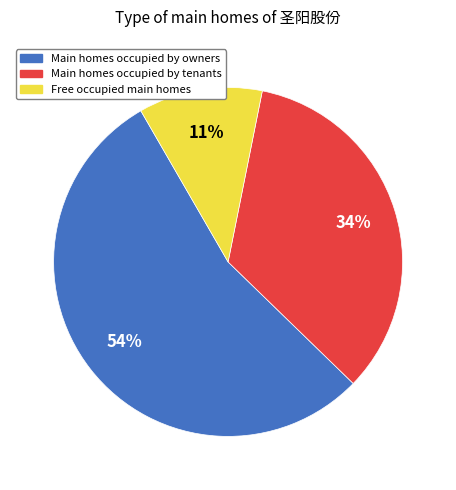

Between Main homes occupied by tenants and Main homes occupied by owners, which is larger?

Main homes occupied by owners